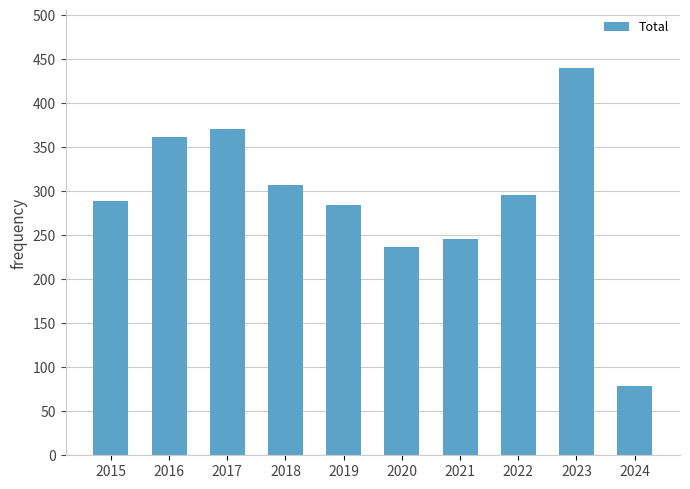

Rank the categories by value from lowest to highest.

2024, 2020, 2021, 2019, 2015, 2022, 2018, 2016, 2017, 2023